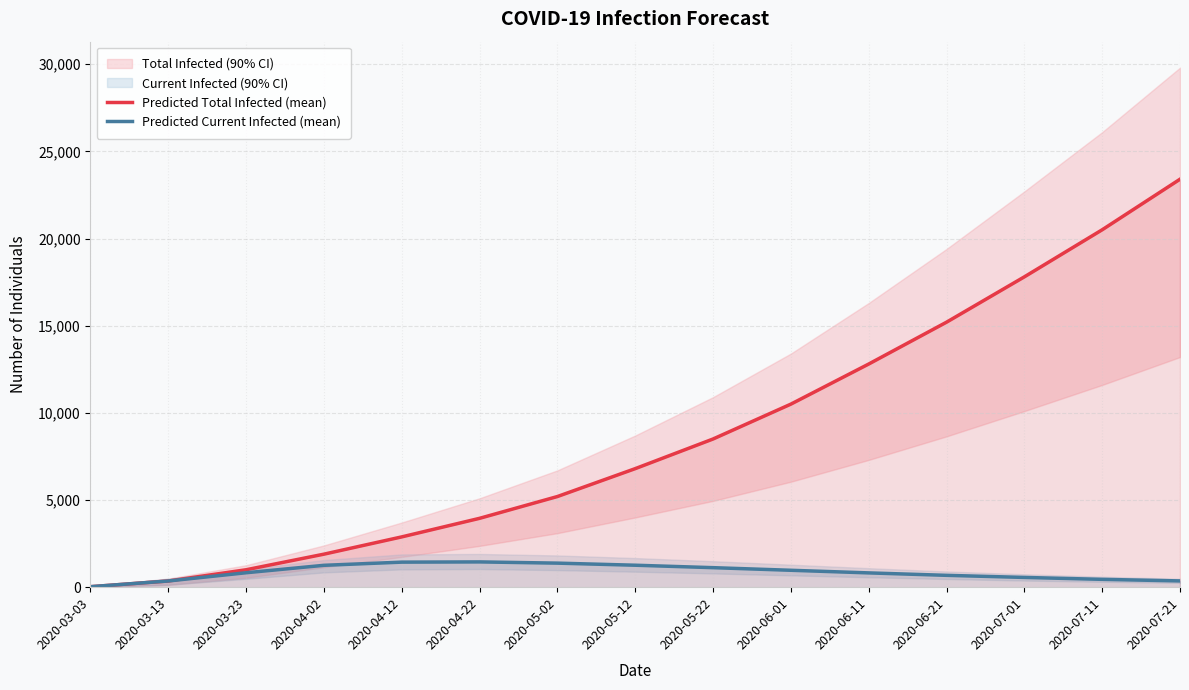

How many data points in Predicted Total Infected (mean) are above 6800?

7